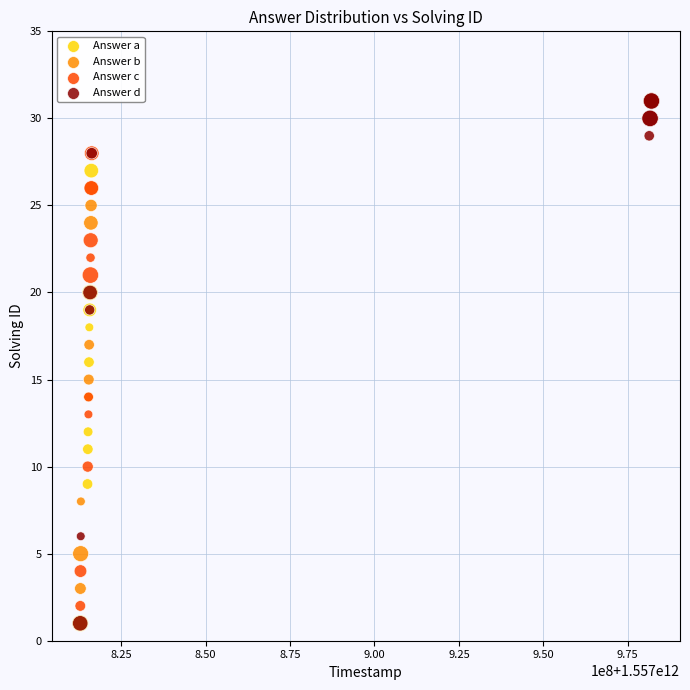

What are all the series names shown in the legend?

Answer a, Answer b, Answer c, Answer d